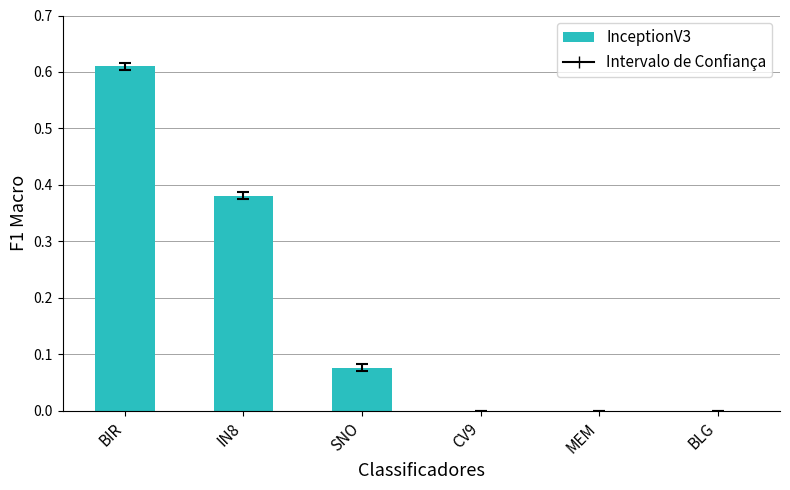

How many distinct data groups are displayed?

1